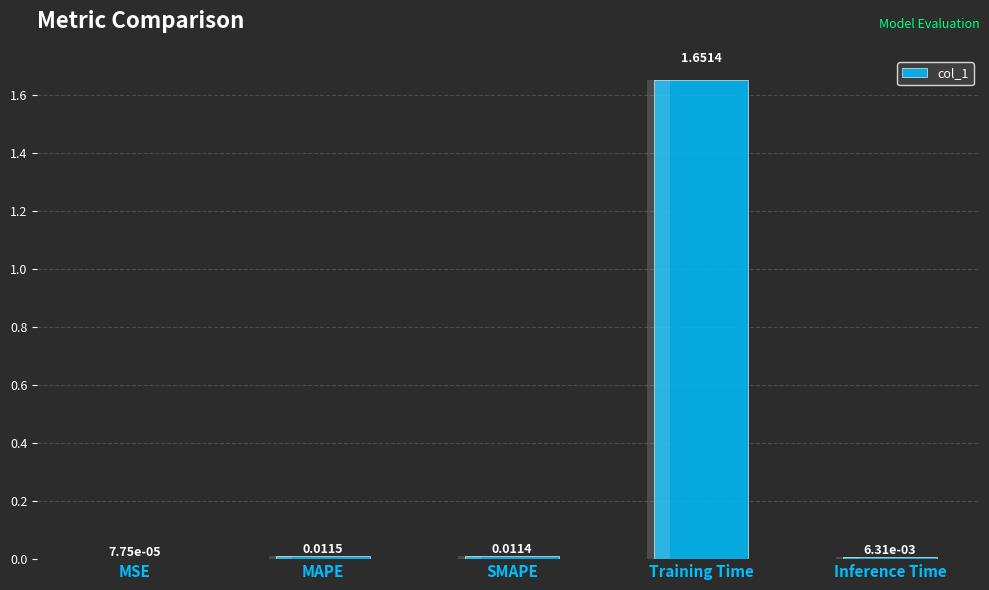

Does the chart contain any negative values?

No